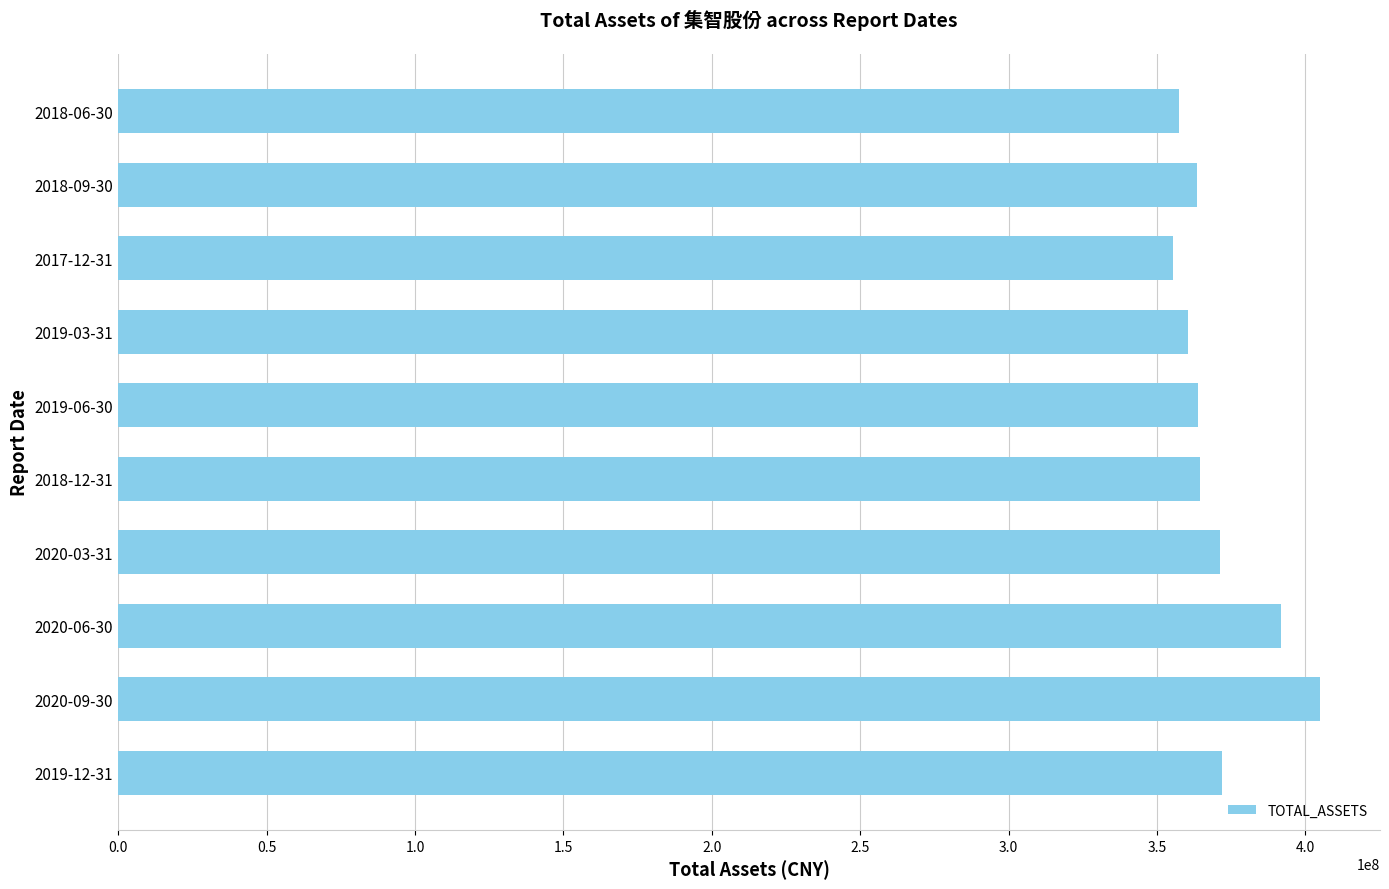

Is it true that the value at 2019-03-31 is 360578869.3?

True